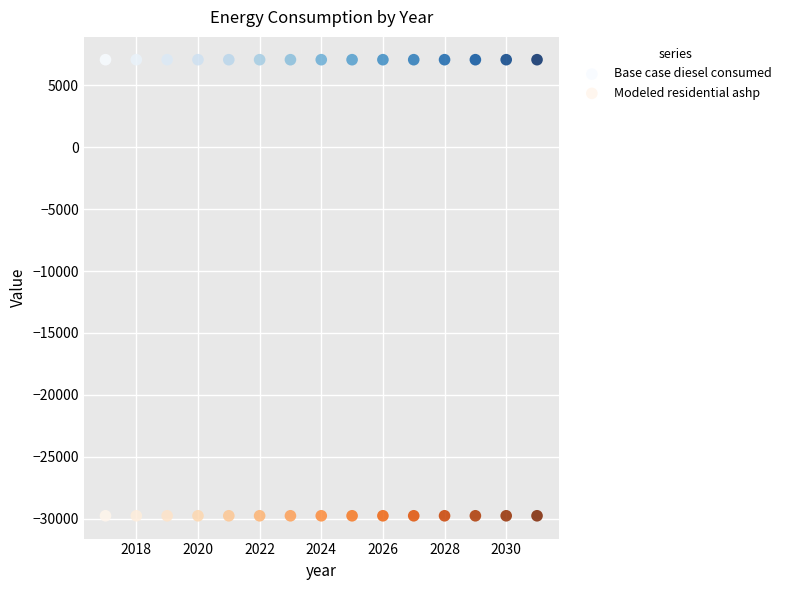

Which series contains the highest Y value?

Base case diesel consumed